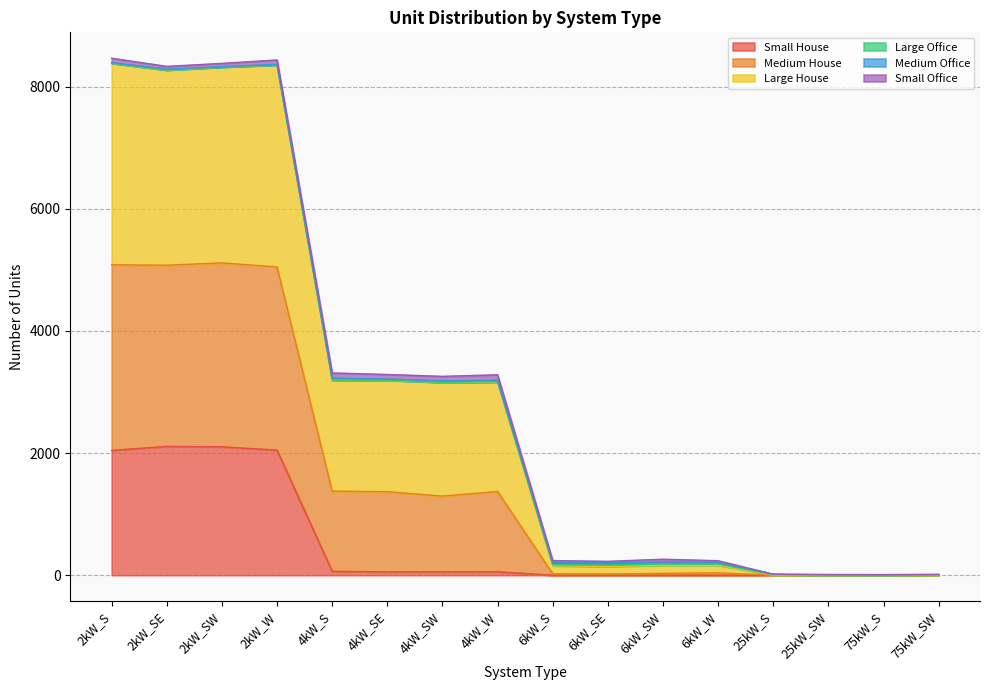

Does the chart have visible grid lines?

Yes